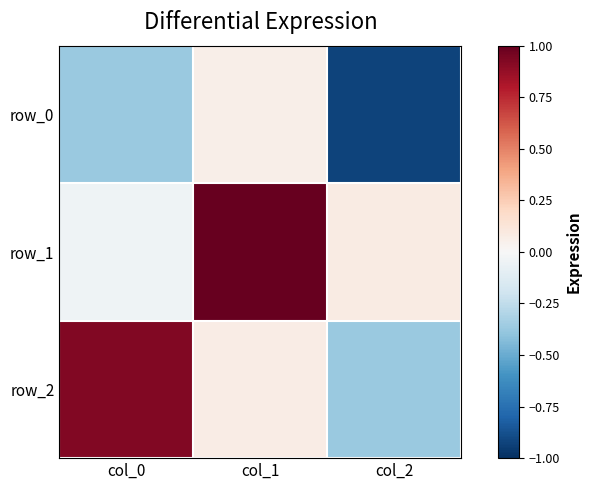

Reading left to right, extract all data points from this chart.

row_0: col_0=-0.4	col_1=0.1	col_2=-0.9
row_1: col_0=-0.0	col_1=1.0	col_2=0.1
row_2: col_0=0.9	col_1=0.1	col_2=-0.4